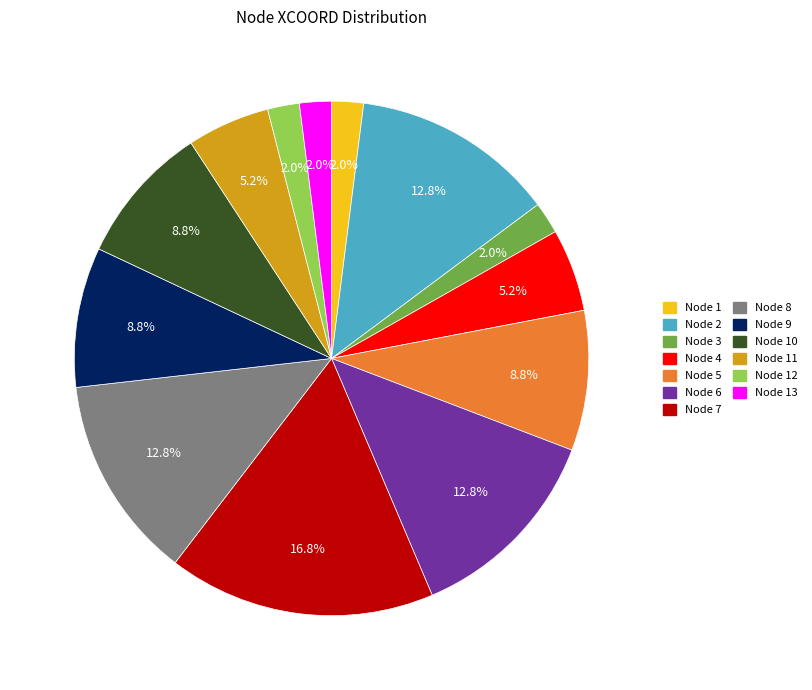

Is there a majority slice in this chart?

No